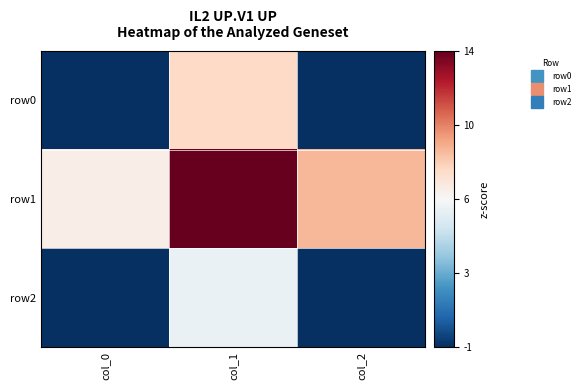

Reading left to right, transcribe all the data shown in this chart.

row0: col_0=-1	col_1=8	col_2=-1
row1: col_0=7	col_1=14	col_2=9
row2: col_0=-1	col_1=6	col_2=-1